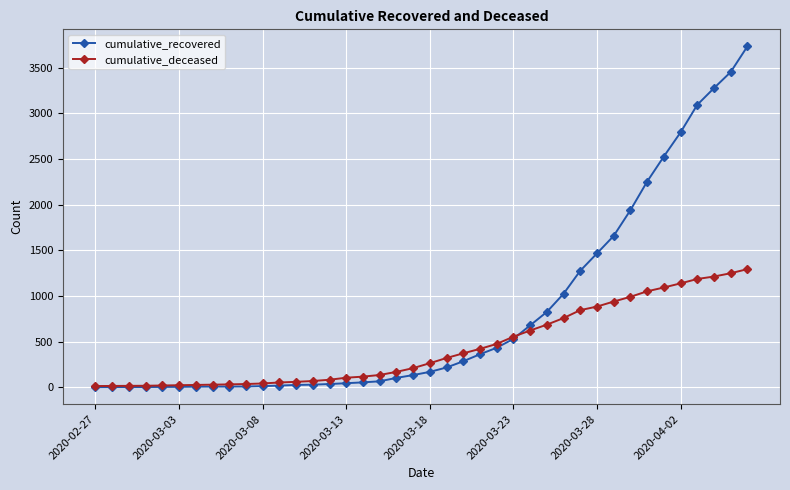

What is the maximum value shown in the chart?

3733